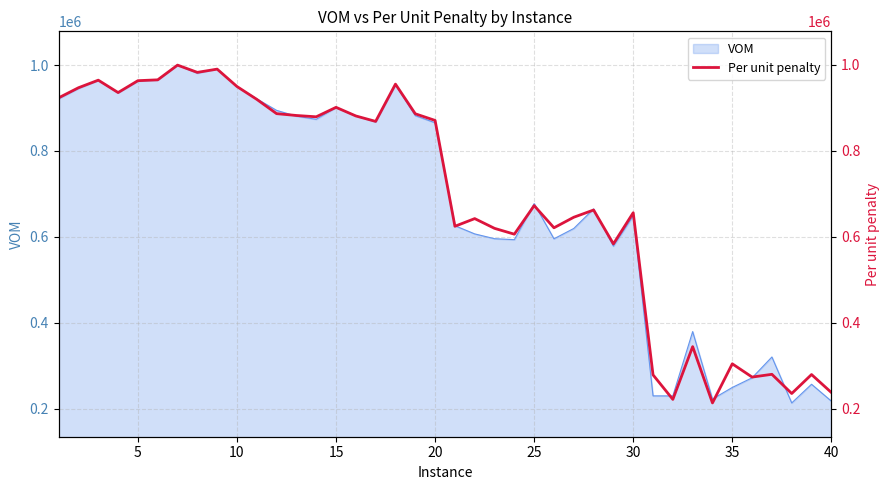

How many points are lower than both their immediate neighbors (excluding endpoints)?

12